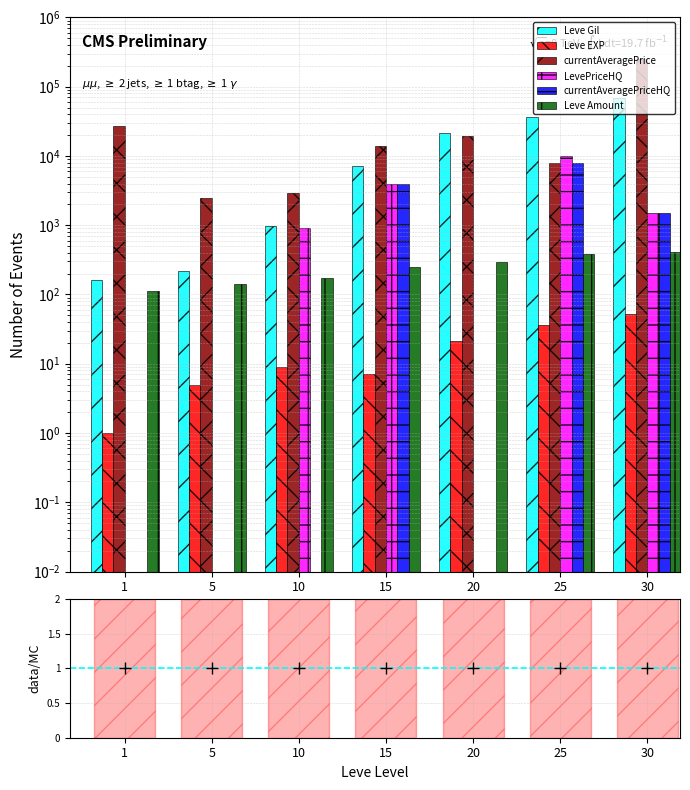

Which series has the widest spread of values?

currentAveragePrice